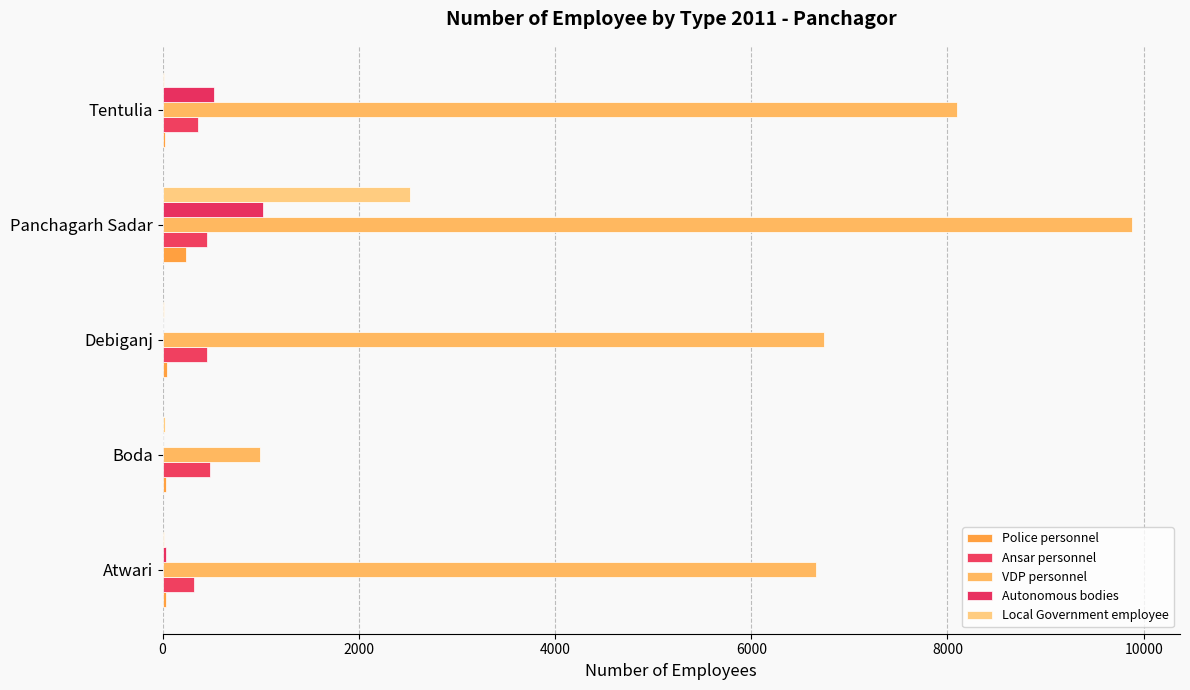

What is the minimum value for Ansar personnel?

324